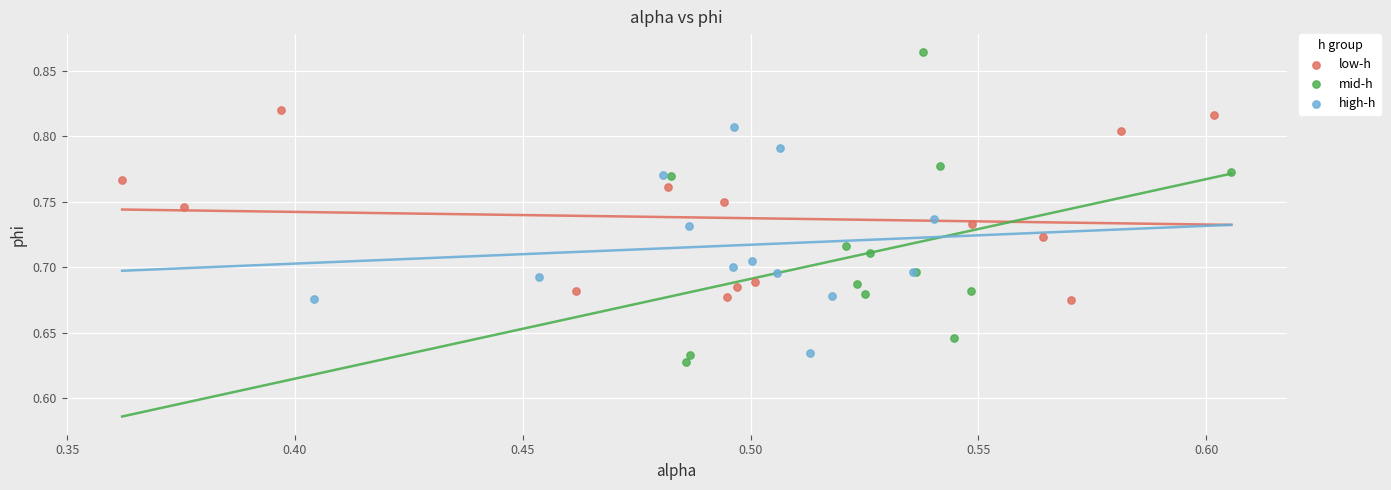

Which series has the widest spread of Y values?

mid-h